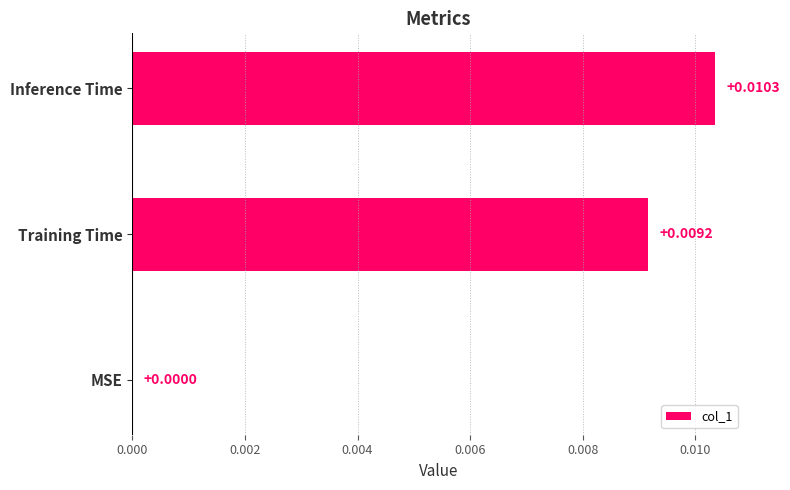

Which has a higher value, Inference Time or Training Time?

Inference Time